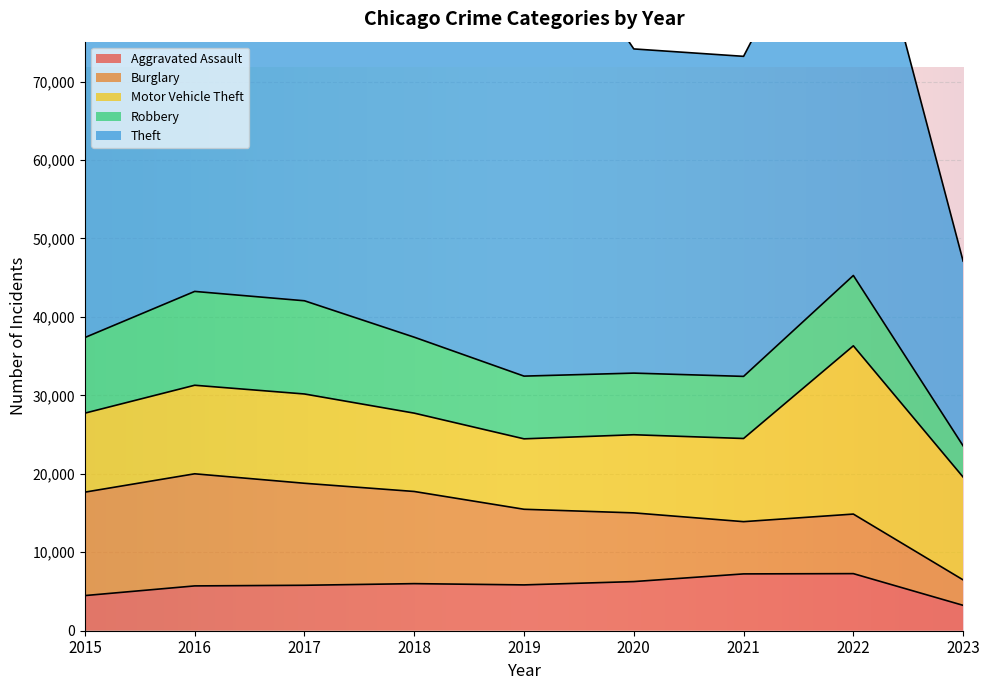

How many data points in Burglary are above 9639?

4